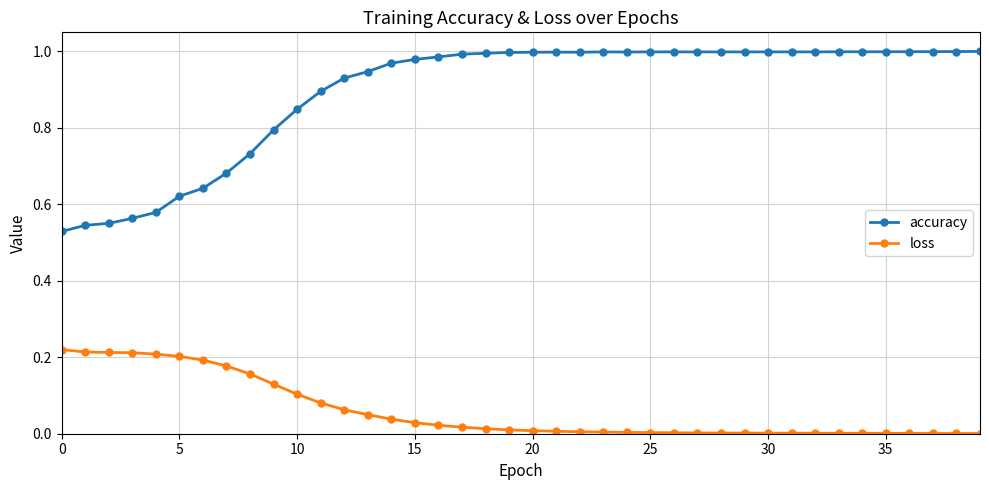

How many lines are shown in the chart?

2